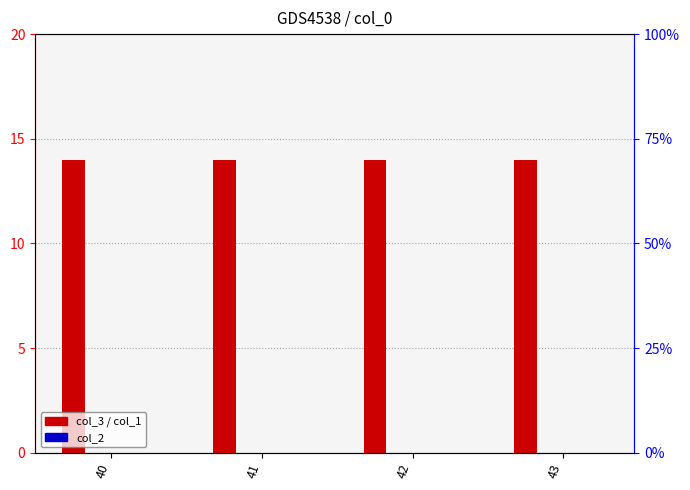

Which series has the widest spread of values?

col_3